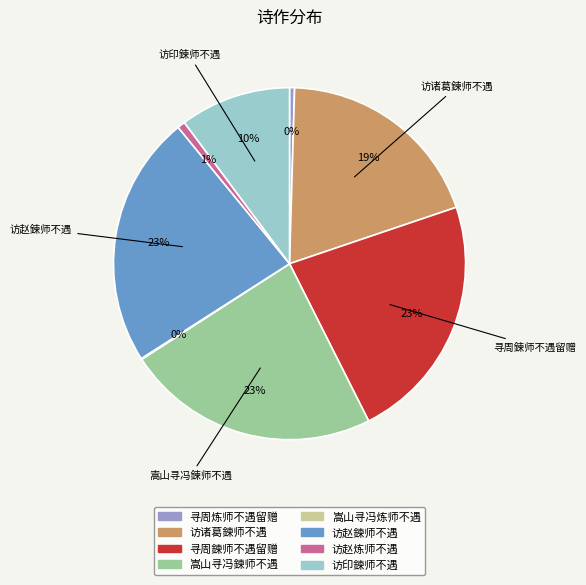

Approximately how many times larger is the value at 访诸葛鍊师不遇 compared to 寻周炼师不遇留赠?

42.0